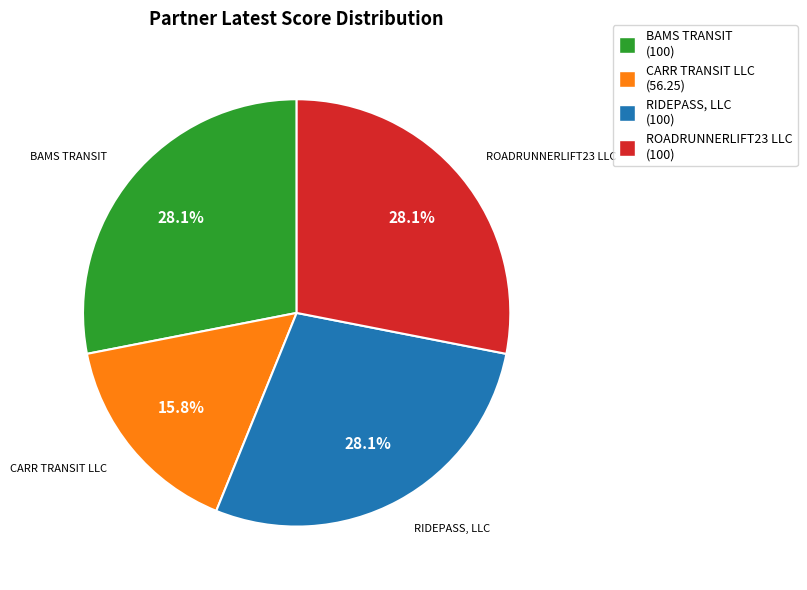

Is ROADRUNNERLIFT23 LLC the majority of the pie?

No